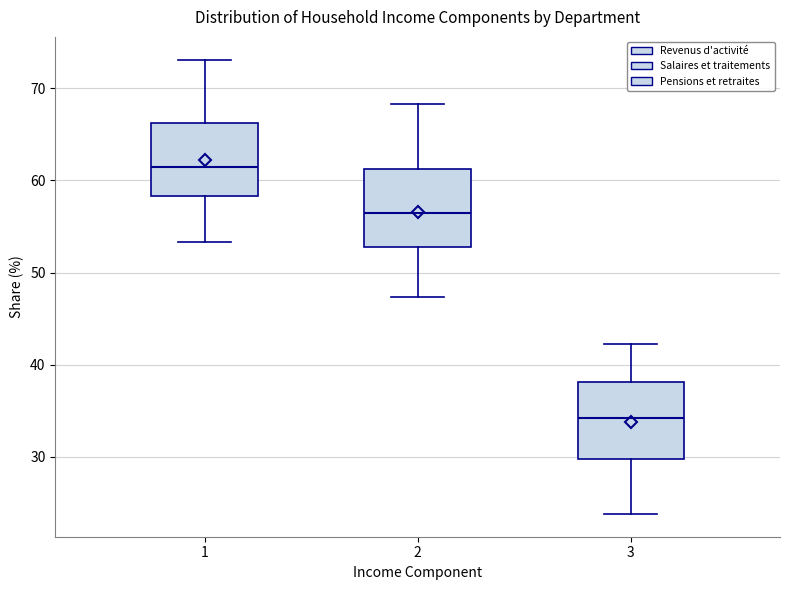

Which box's median line is the highest?

1